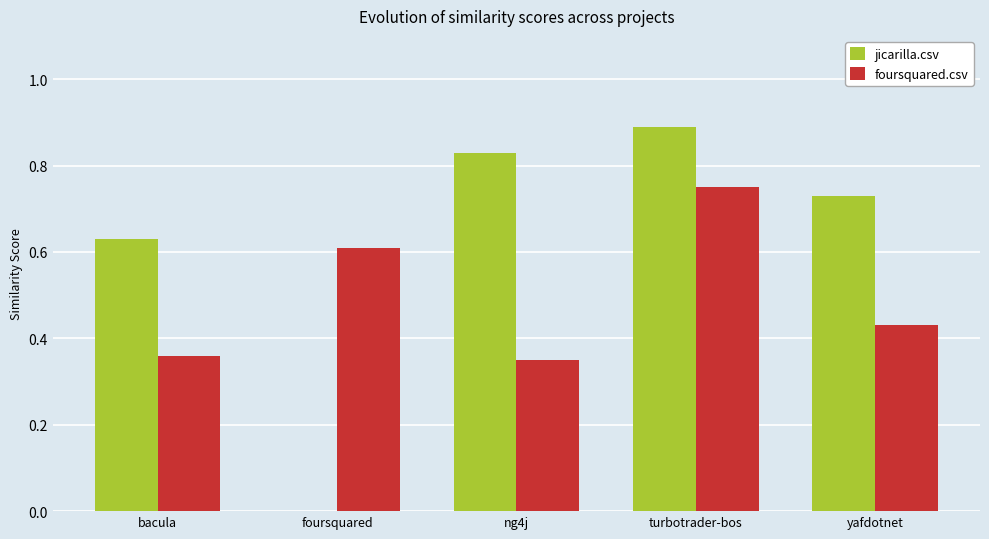

At which label does jicarilla.csv reach its peak?

turbotrader-bos